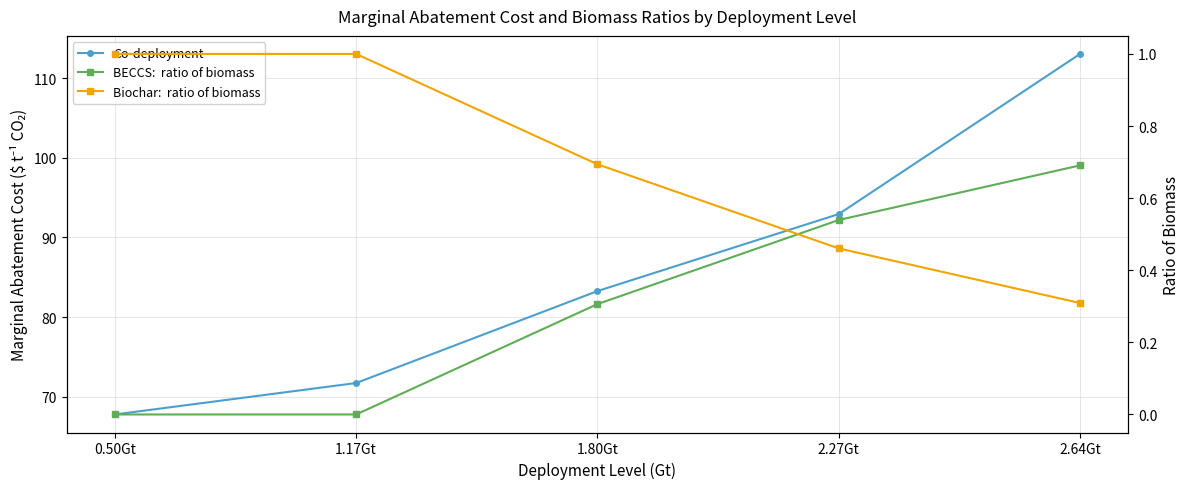

Where is Co-deployment nearest to the value 90?

2.27Gt